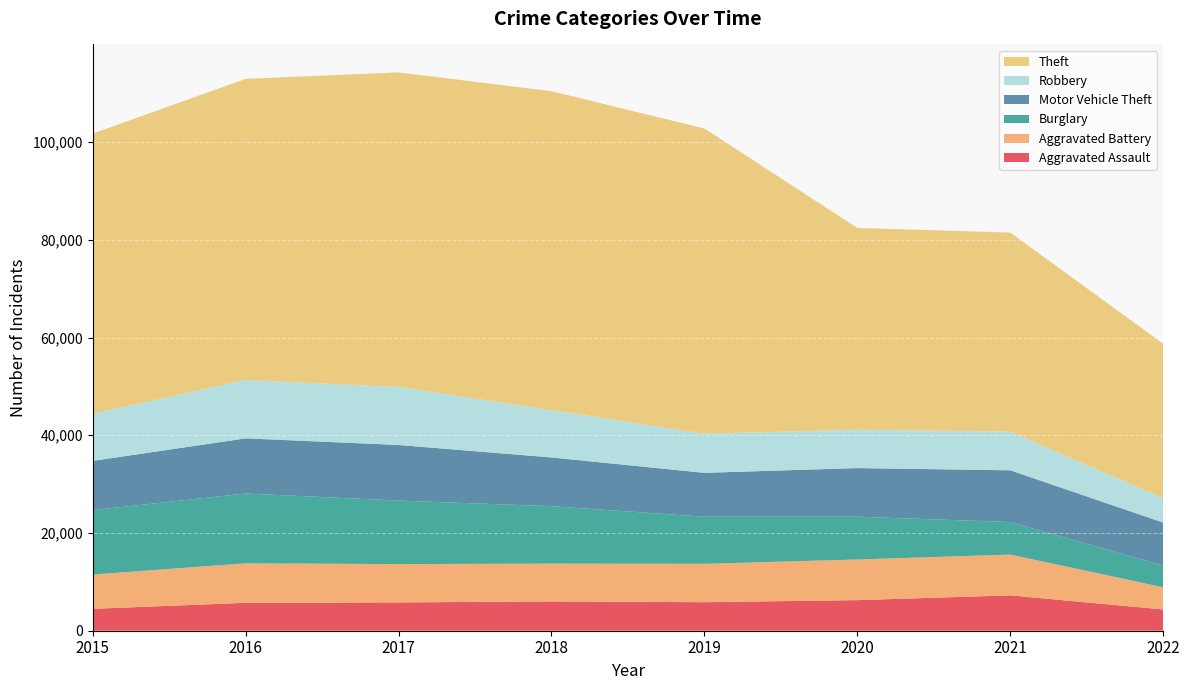

Reading right to left, transcribe all the data shown in this chart.

Aggravated Assault: 4349	7242	6263	5840	6001	5793	5712	4480
Aggravated Battery: 4544	8348	8319	7857	7735	7845	8085	7018
Burglary: 4441	6654	8754	9639	11746	13001	14289	13184
Motor Vehicle Theft: 8799	10592	9953	8978	9983	11380	11286	10068
Robbery: 4961	7920	7855	7994	9679	11880	11960	9638
Theft: 31647	40735	41295	62478	65281	64380	61618	57347